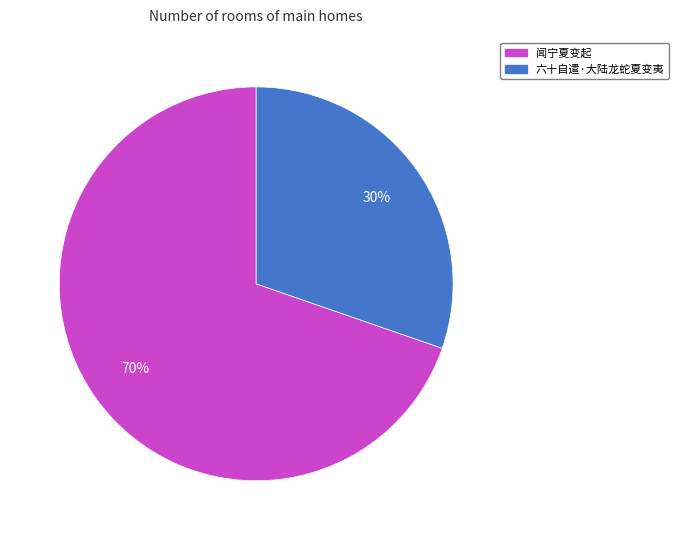

Do 闻宁夏变起 and 六十自遣·大陆龙蛇夏变夷 together represent more than half of the pie?

Yes